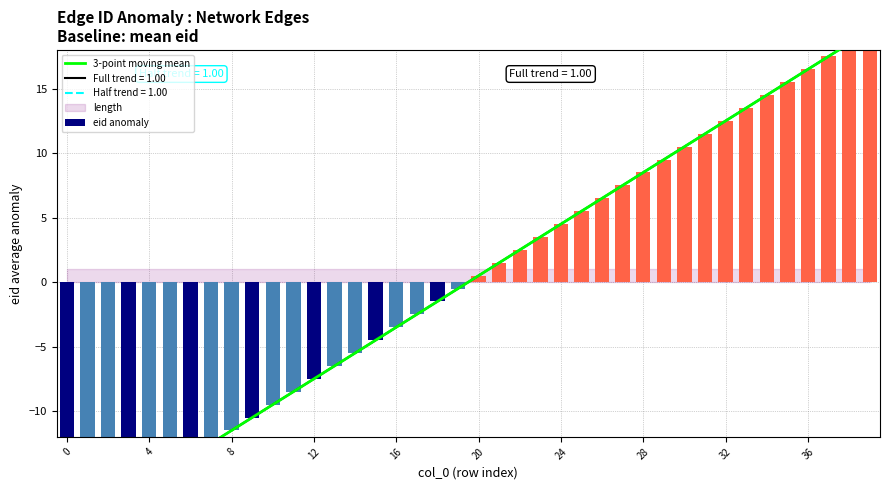

Where is eid anomaly nearest to the value 0?

19